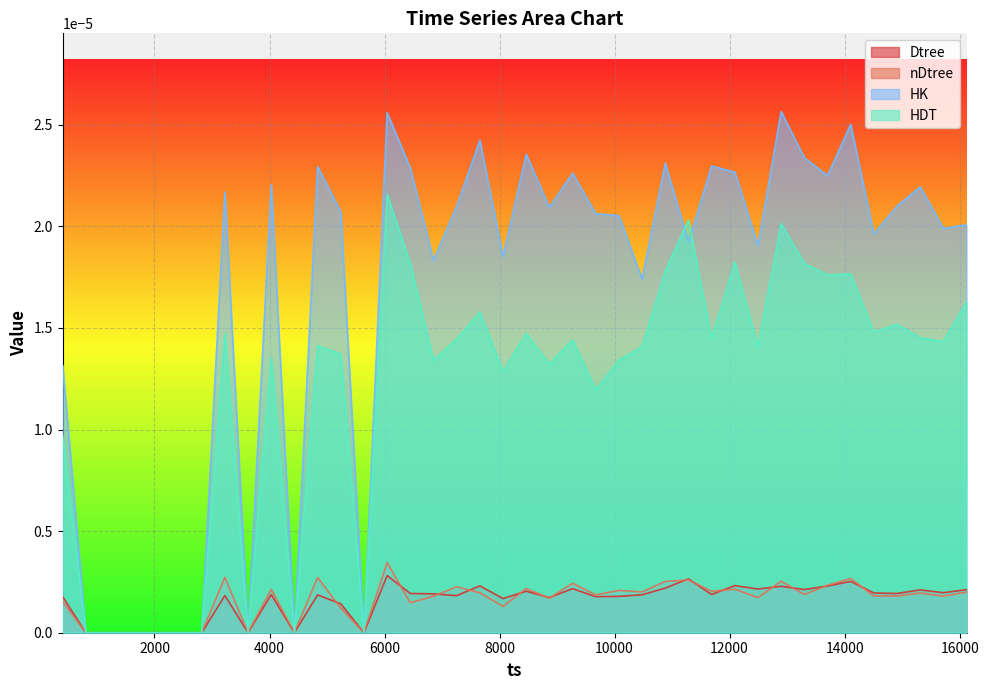

Which series has the largest range (max minus min)?

HK